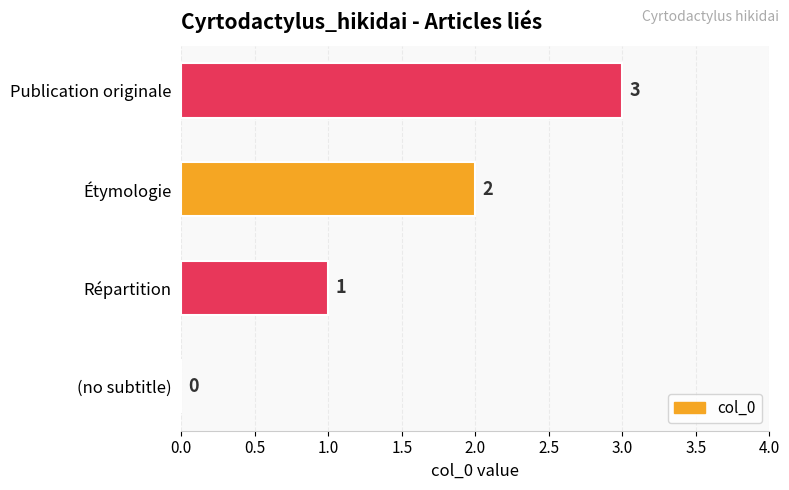

At which label is the value closest to 1?

Répartition